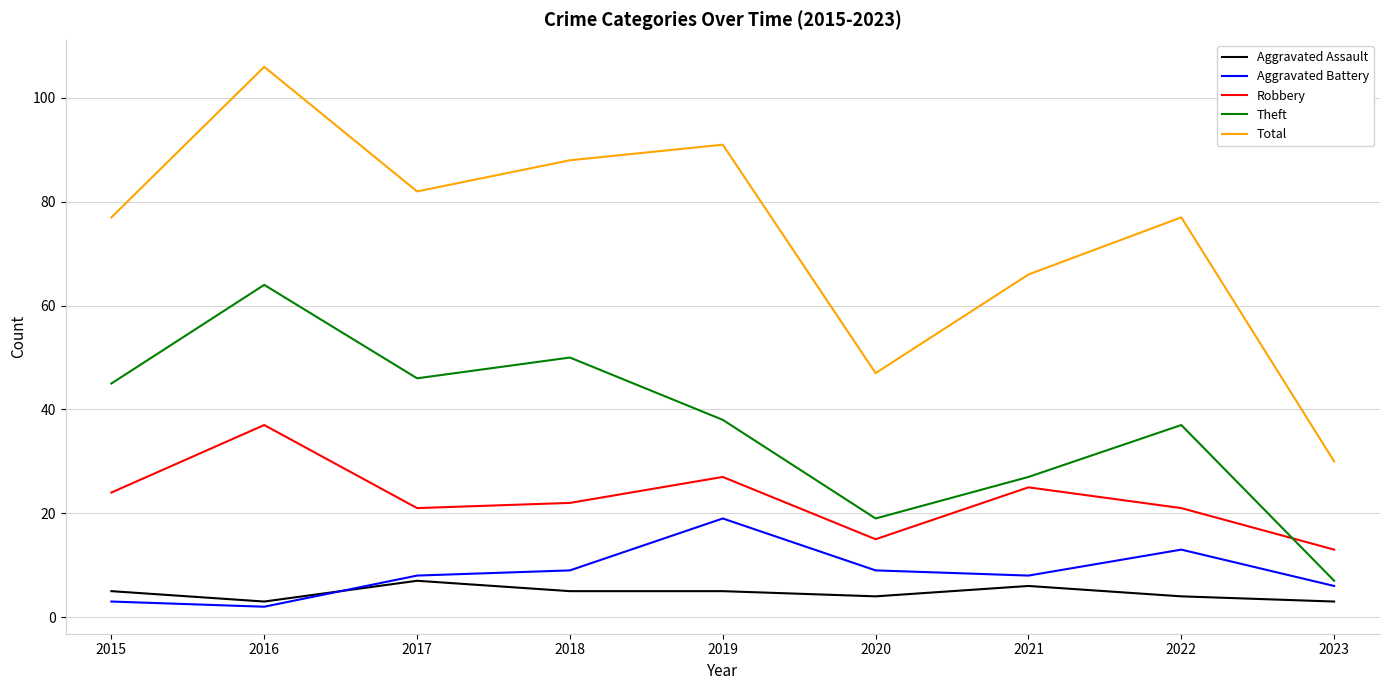

Reading right to left, extract all data points from this chart.

Aggravated Assault: 2023=3	2022=4	2021=6	2020=4	2019=5	2018=5	2017=7	2016=3	2015=5
Aggravated Battery: 2023=6	2022=13	2021=8	2020=9	2019=19	2018=9	2017=8	2016=2	2015=3
Robbery: 2023=13	2022=21	2021=25	2020=15	2019=27	2018=22	2017=21	2016=37	2015=24
Theft: 2023=7	2022=37	2021=27	2020=19	2019=38	2018=50	2017=46	2016=64	2015=45
Total: 2023=30	2022=77	2021=66	2020=47	2019=91	2018=88	2017=82	2016=106	2015=77